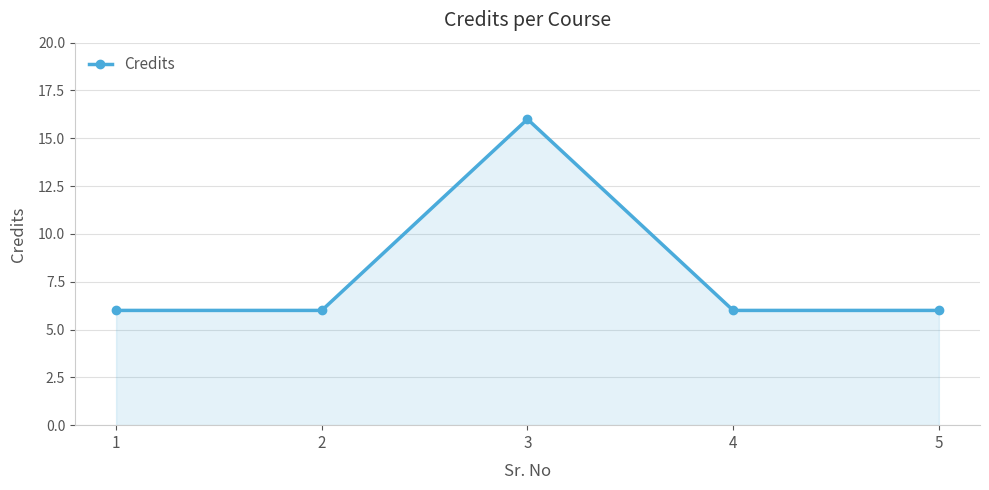

Is it true that the value at 2 is 1?

False